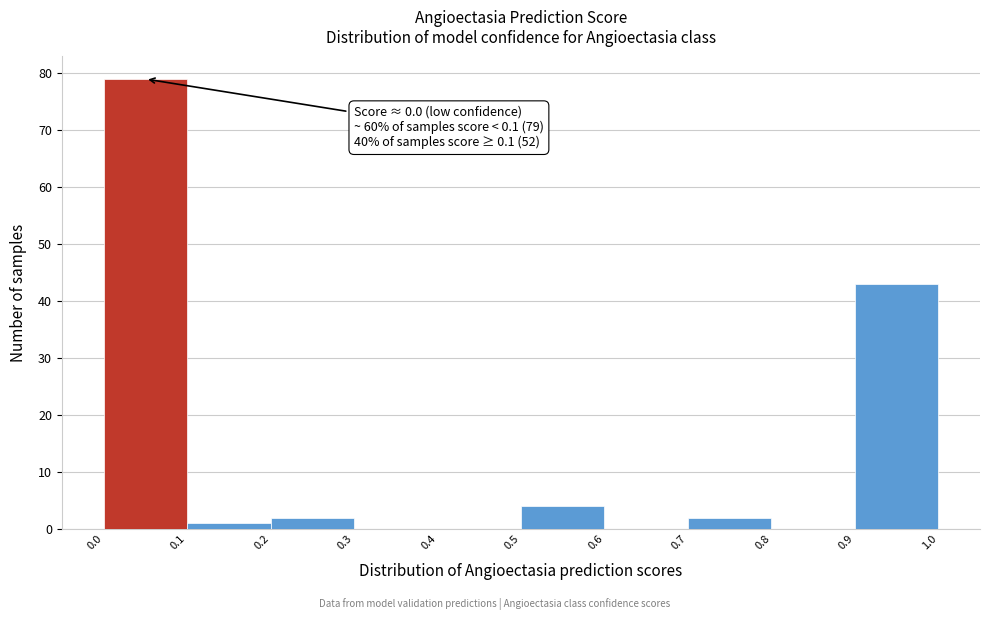

Over which range of the x-axis is the bar tallest?

0.0 to 0.1